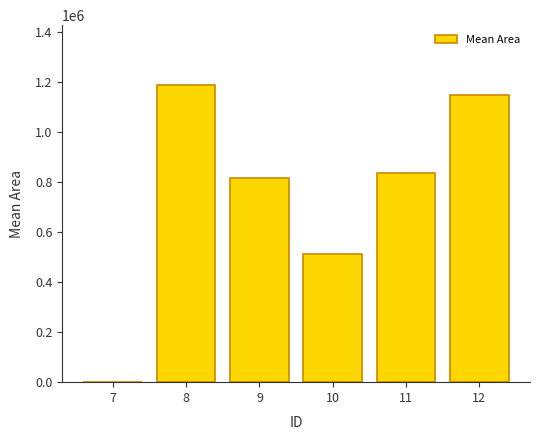

The value at 8 is 1190625.0. True or false?

True